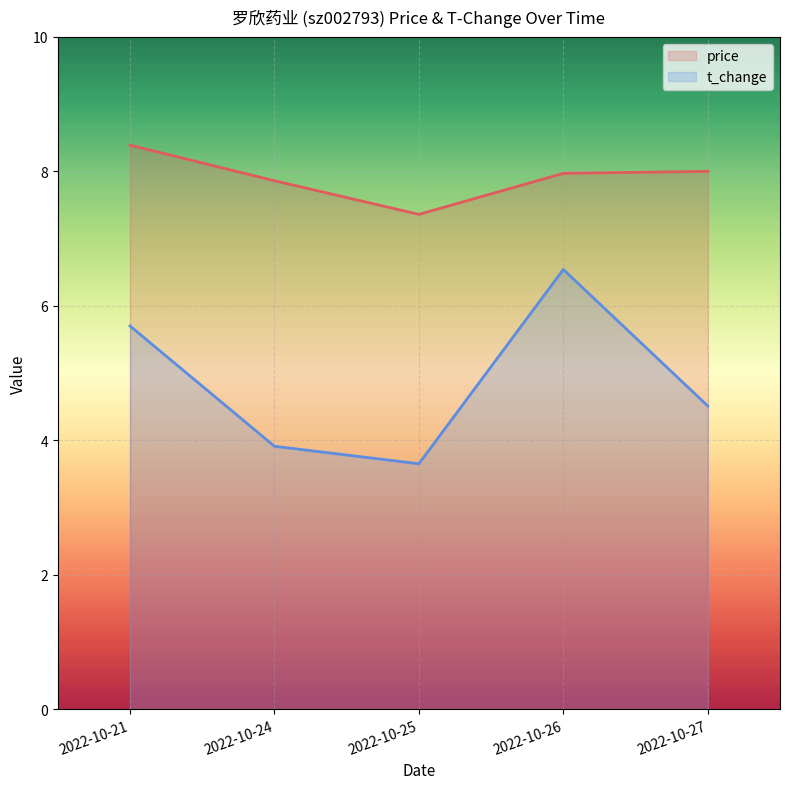

At which category does price reach its first local valley?

2022-10-25